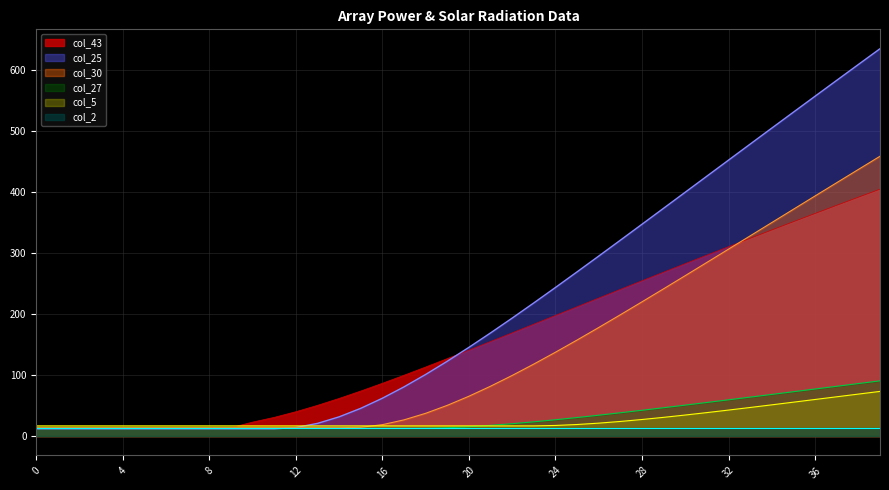

At which category is the sum across all series the highest?

39